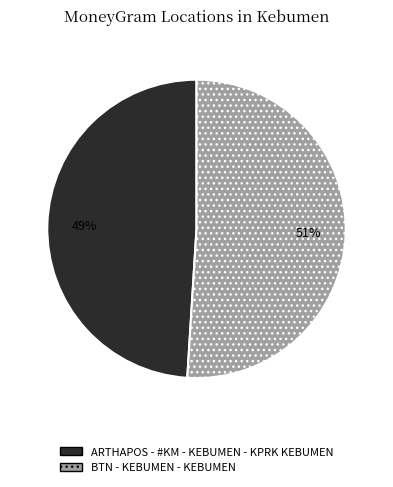

True or false: BTN - KEBUMEN - KEBUMEN accounts for 38% of the total.

False